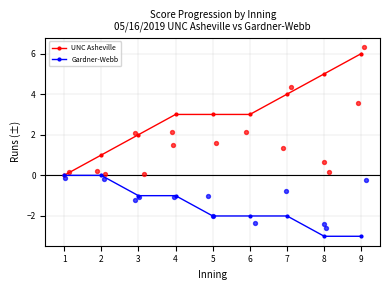

At how many categories does at least one series exceed 0?

8